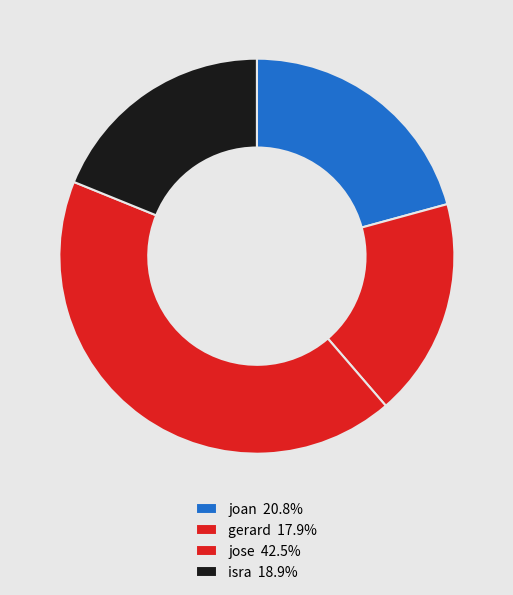

Rank the categories by value from highest to lowest.

jose, joan, isra, gerard